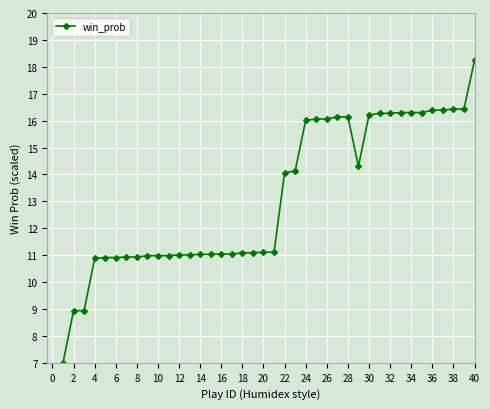

What is the value of the 28th point from the left?

16.1